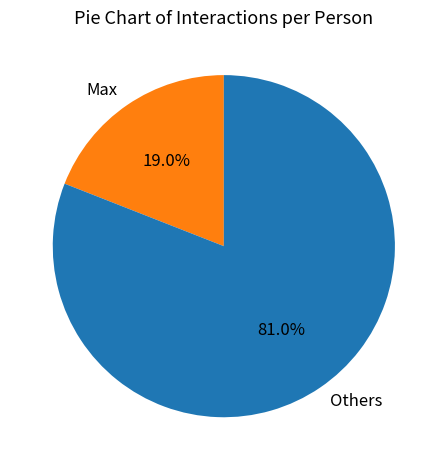

What is the smallest slice in the pie chart?

Max